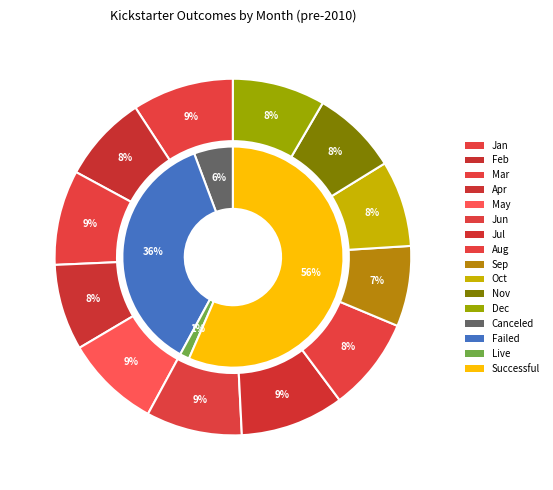

Count the number of slices in the pie.

12